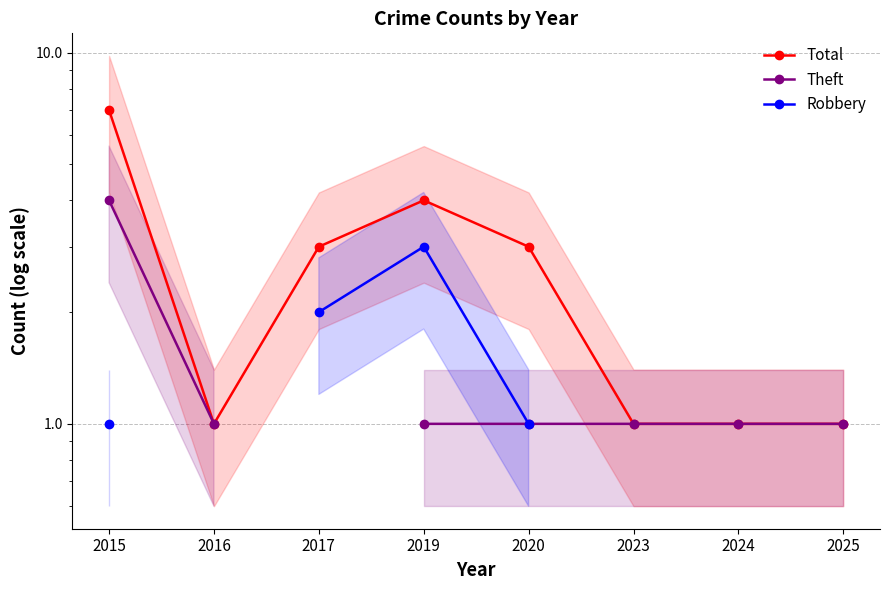

Which series has the largest total across all categories?

Total